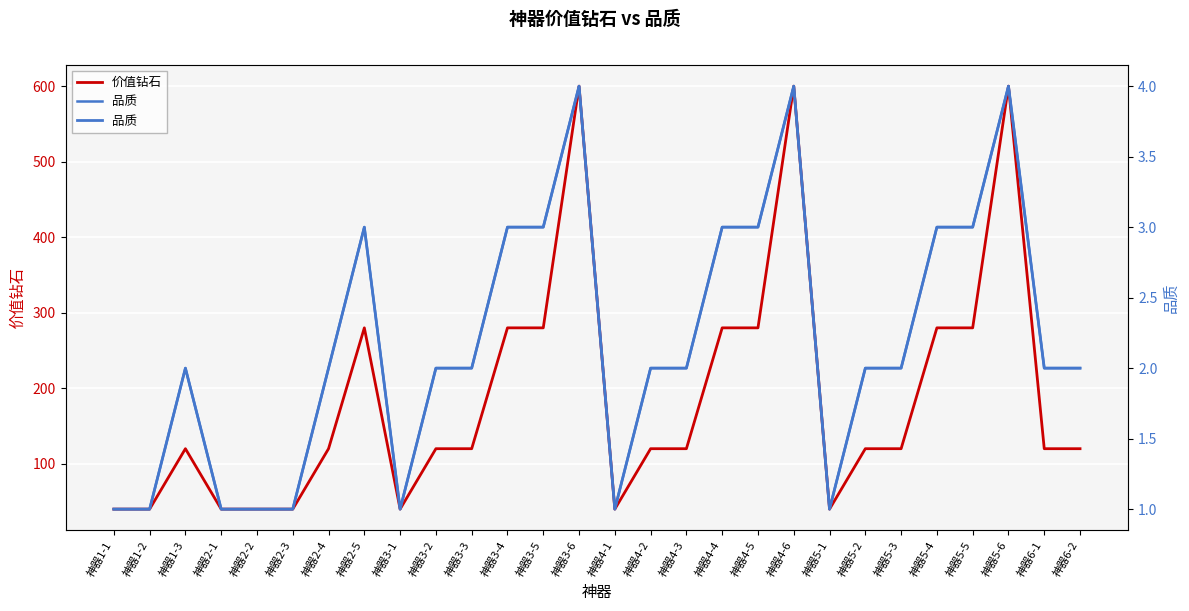

Is it true that 价值钻石 equals 188 at 神器1-3?

False